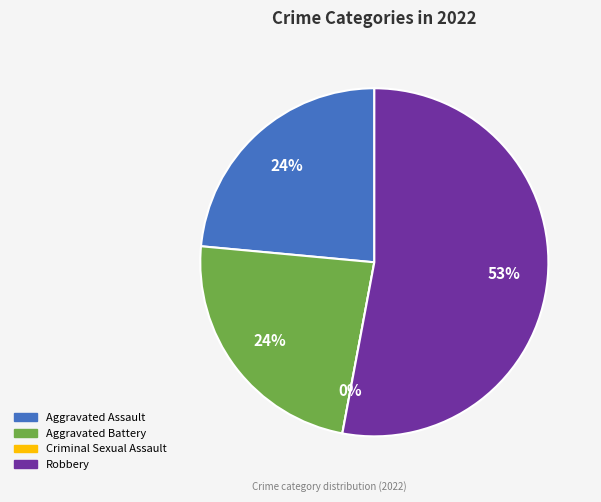

Which slice represents more than half of the pie?

Robbery